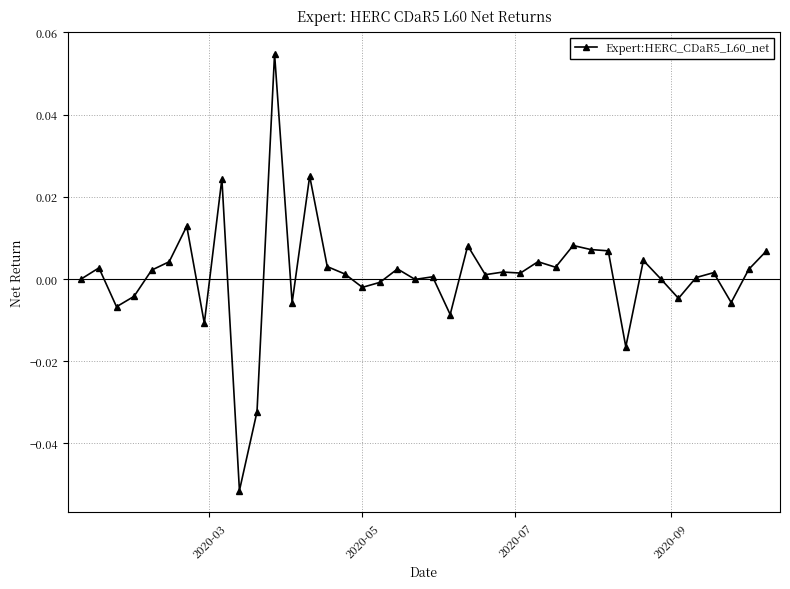

True or false: there are more than 2 points higher than both neighbors.

True